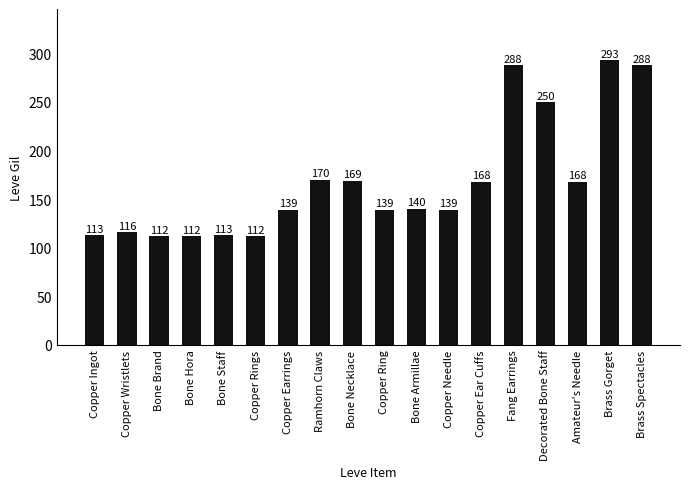

What is the difference between the maximum and minimum values?

181